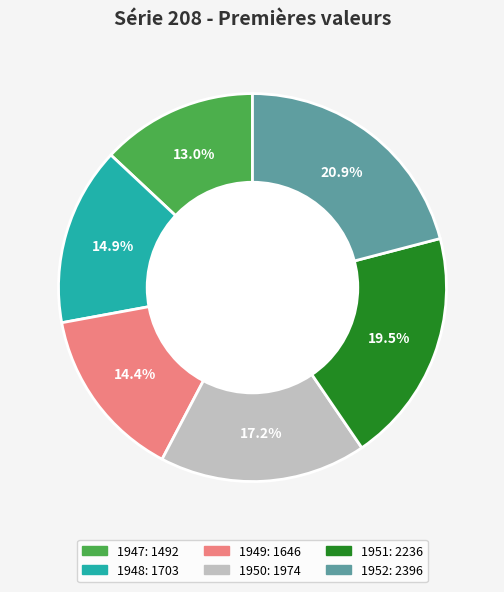

True or false: 1950 accounts for 25% of the total.

False